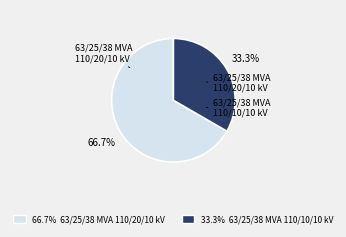

Does 63/25/38 MVA 110/10/10 kV account for over 50% of the chart?

No